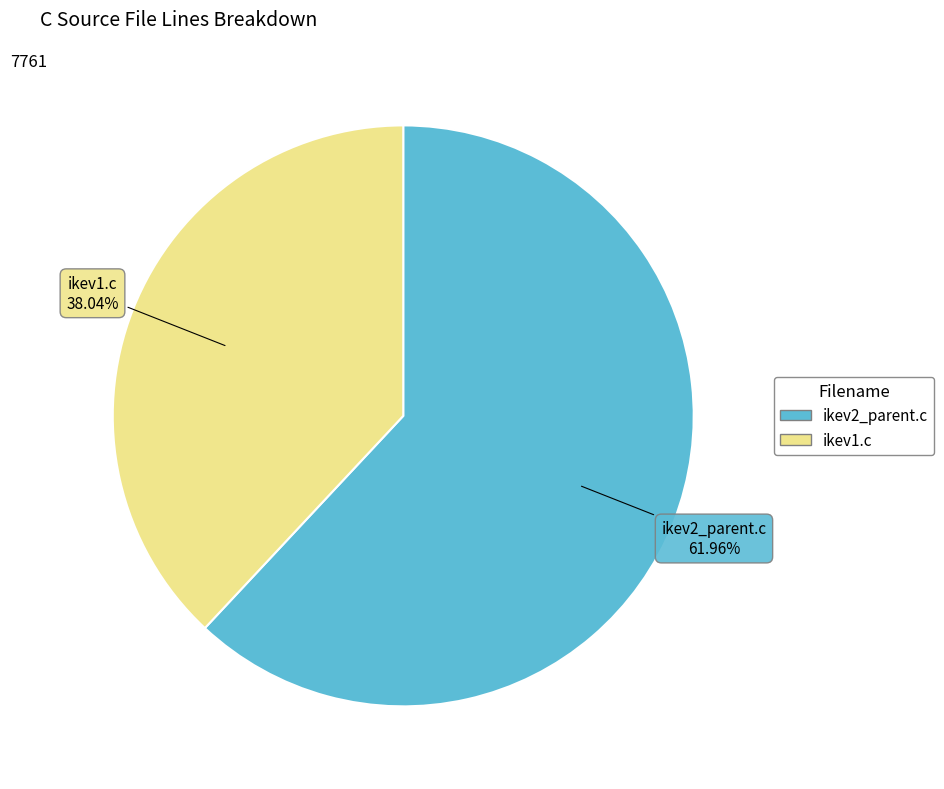

Between ikev1.c and ikev2_parent.c, which is larger?

ikev2_parent.c